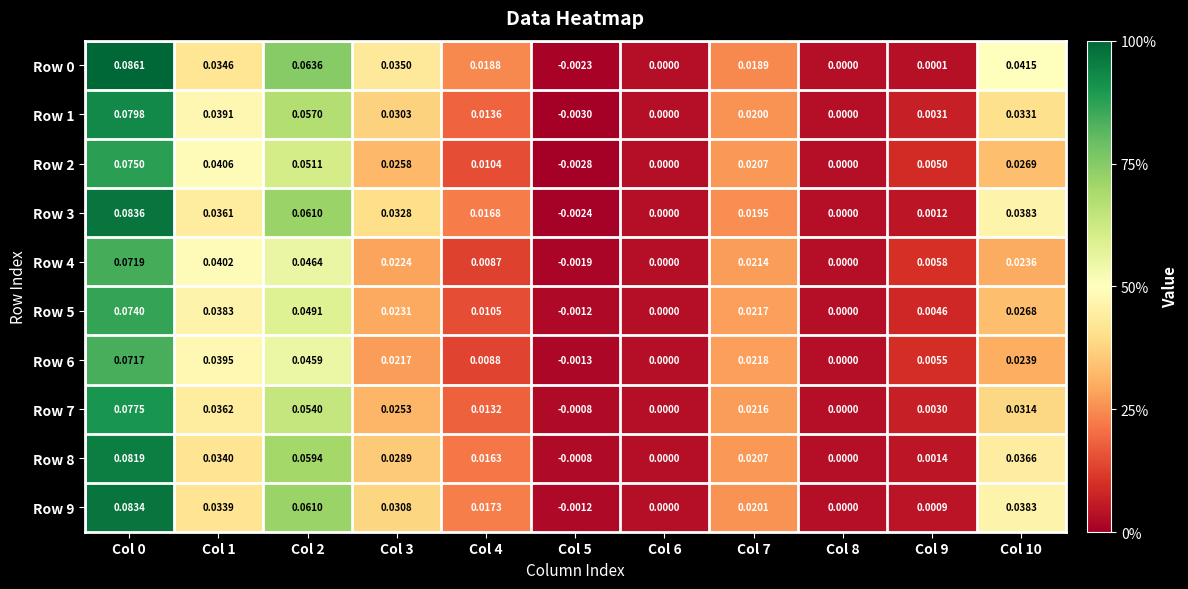

How many data points in Row 4 are less than 0?

1